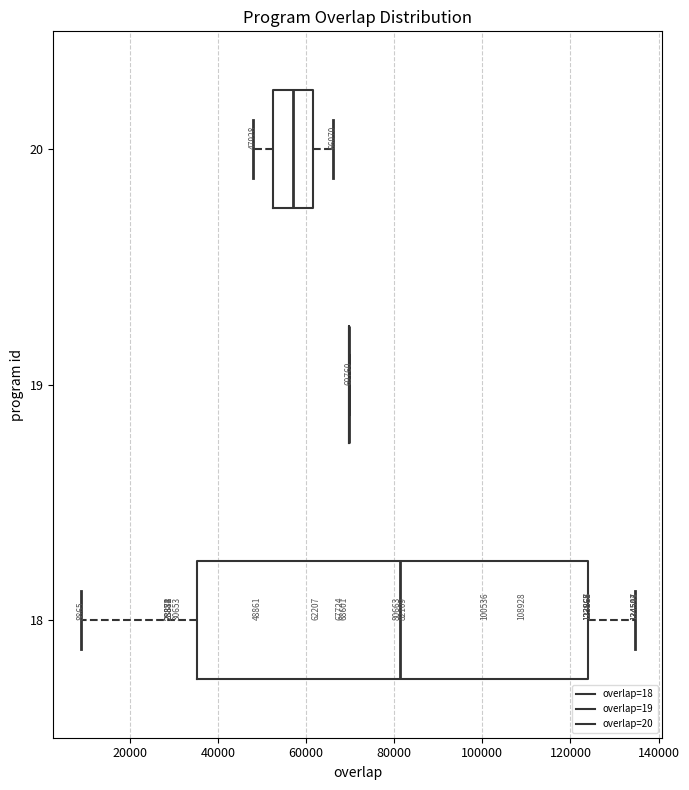

Which box is the widest, from its left edge to its right edge?

18